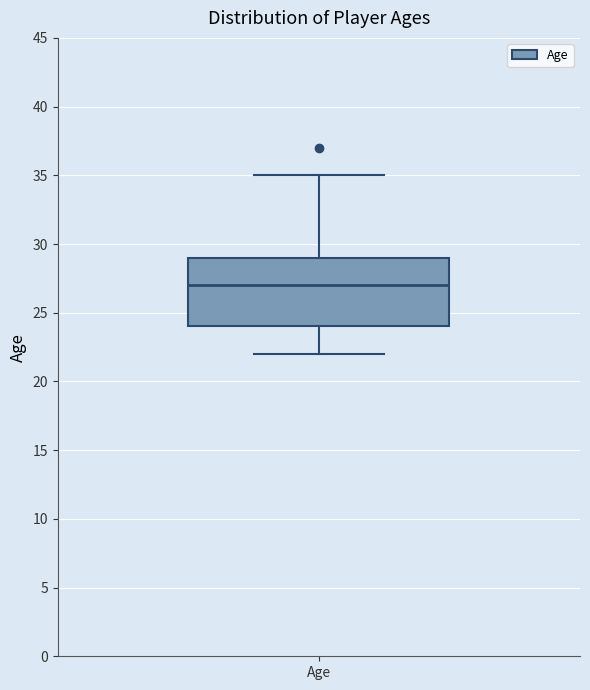

Transcribe this box plot: give where the median line is, the range the box spans, and where the two whiskers end, as read against the y-axis. The values are not printed on the chart, so give them approximately, as read against the axis.

median 27, box 24 to 29, whiskers 22 to 35